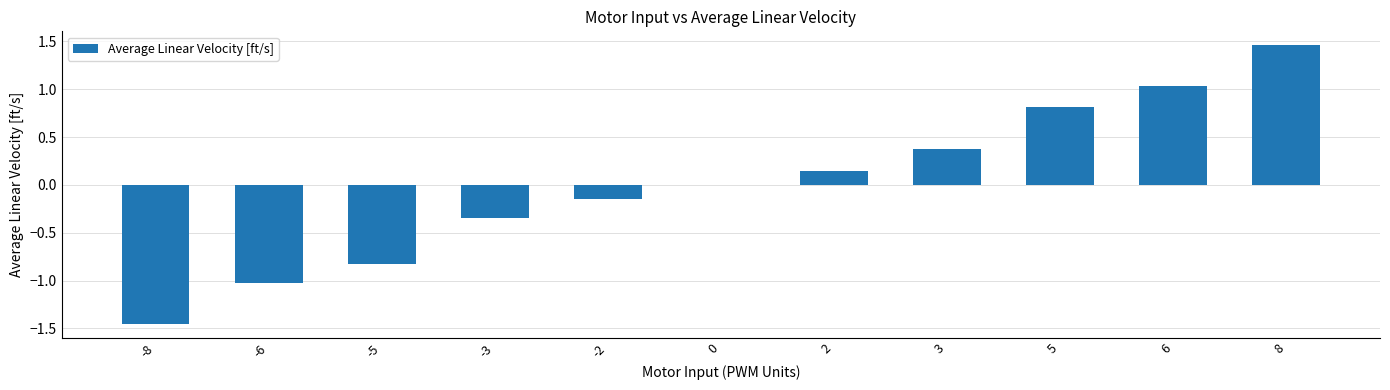

At which category does the chart reach its peak across all series?

8